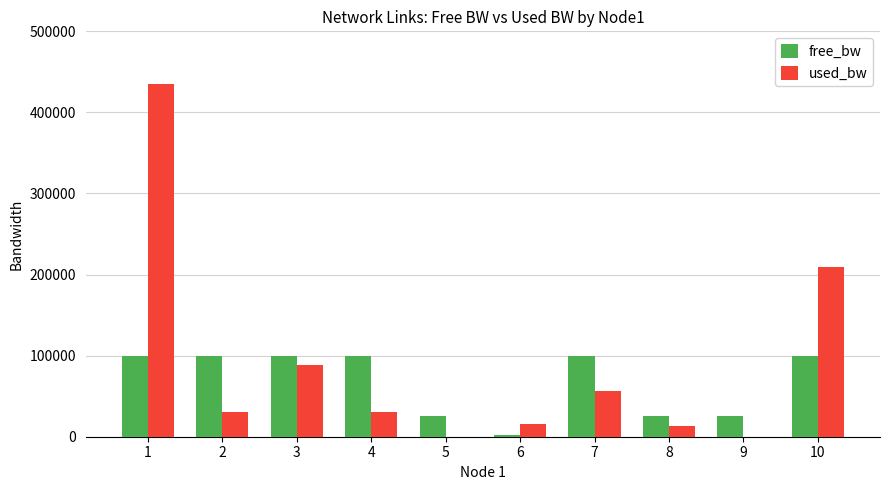

Between 8 and 10, which series saw the biggest shift?

used_bw